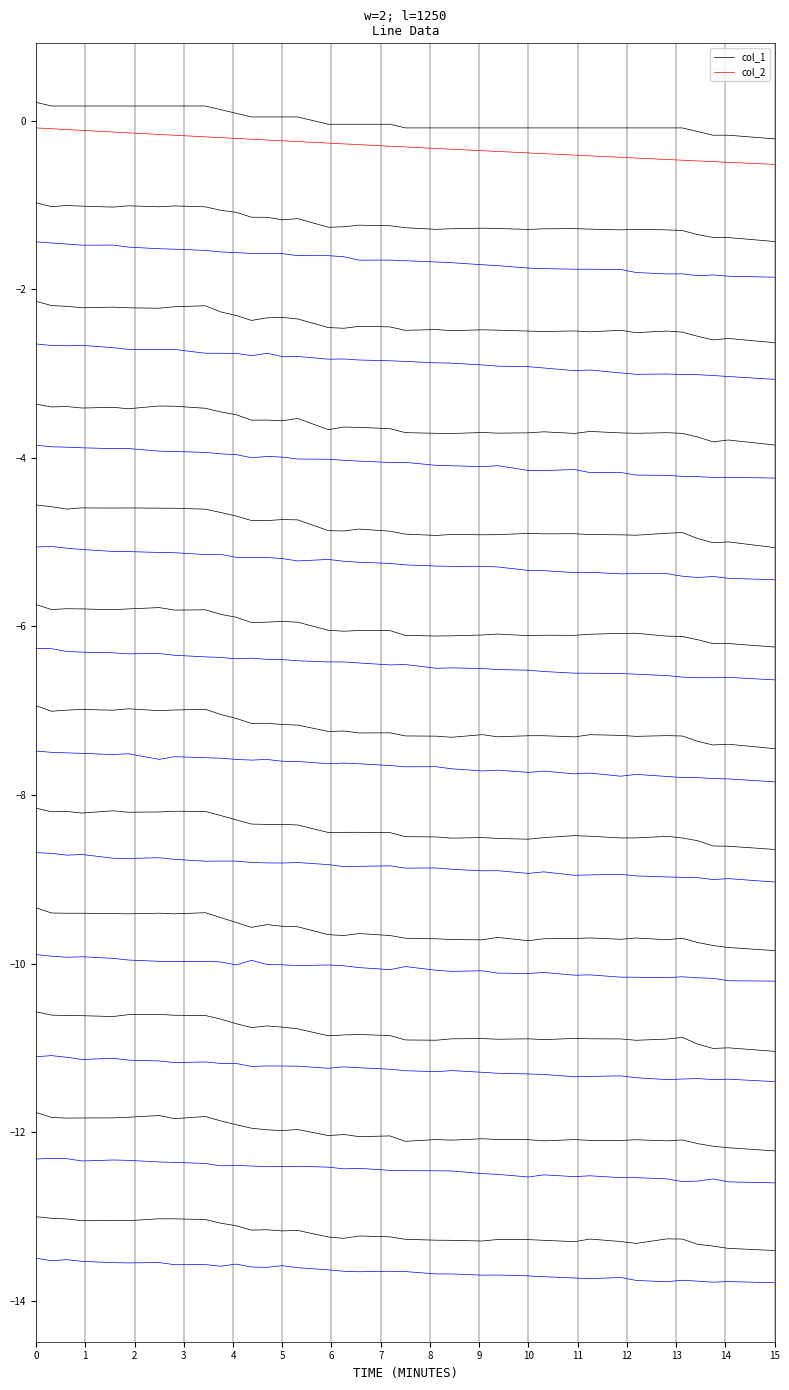

True or false: col_1 and col_2 intersect in this chart.

False